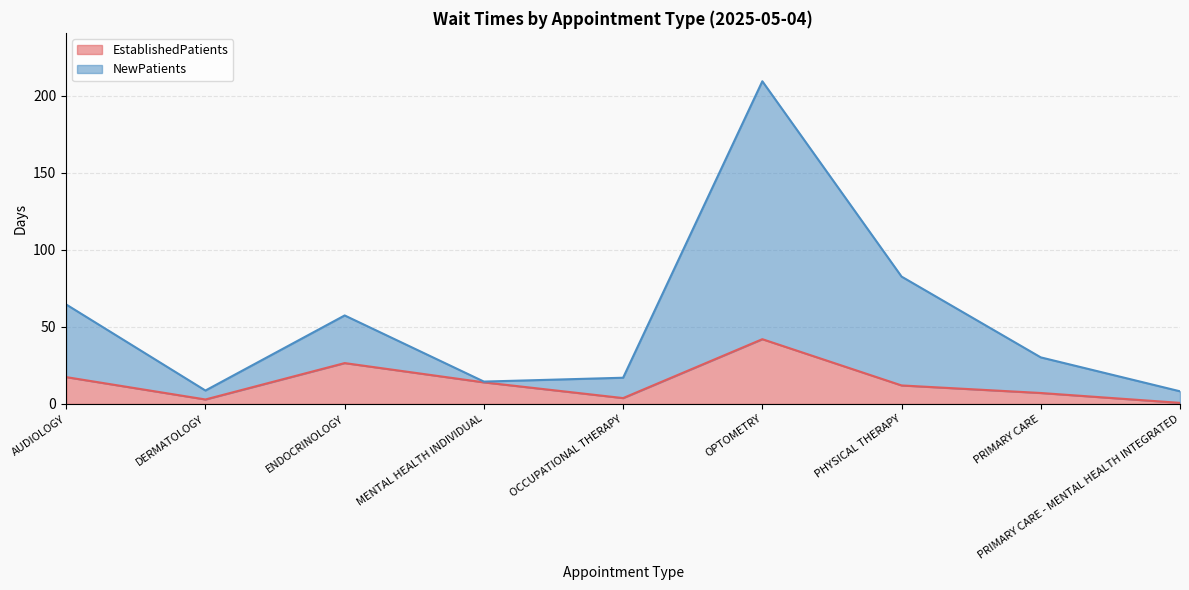

What is the lowest value of the NewPatients series?

8.2